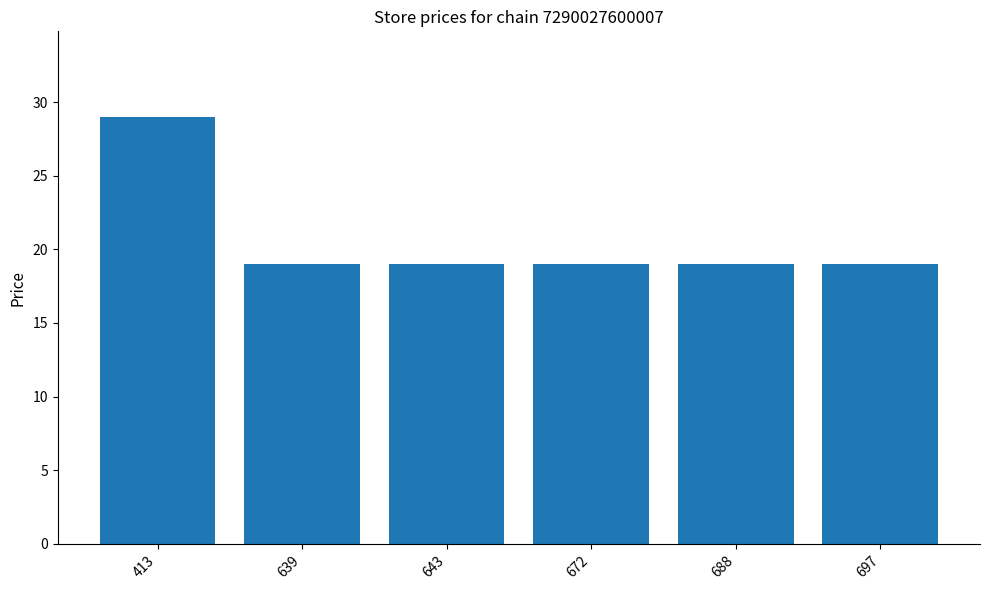

Count the number of data series in this chart.

1